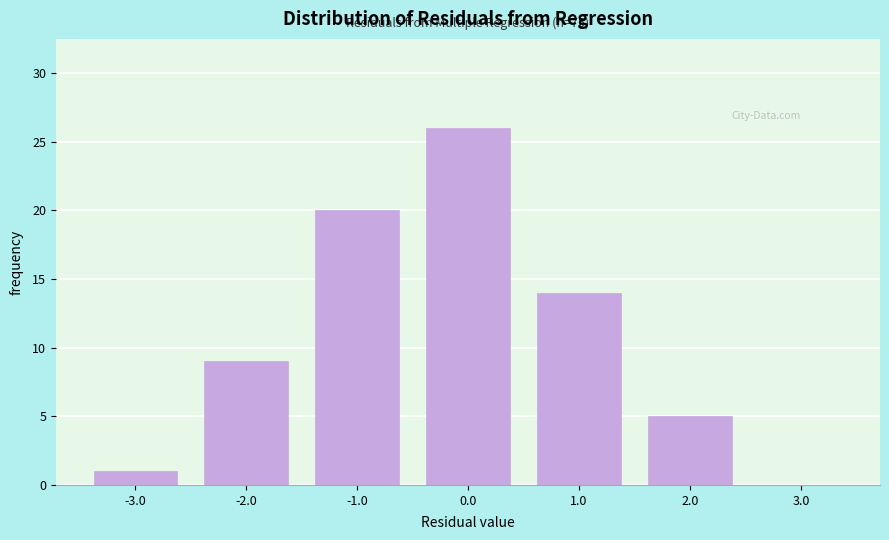

Over which range of the x-axis is the bar tallest?

-0.5 to 0.5